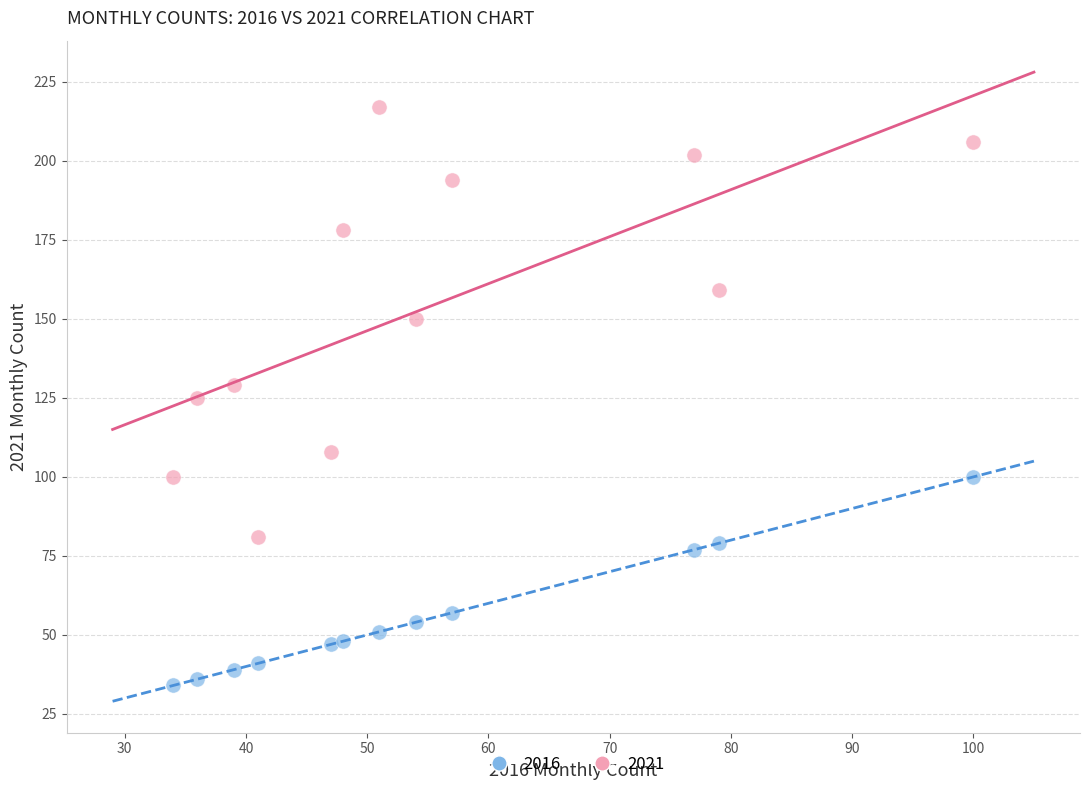

Which series has the widest spread of Y values?

2021